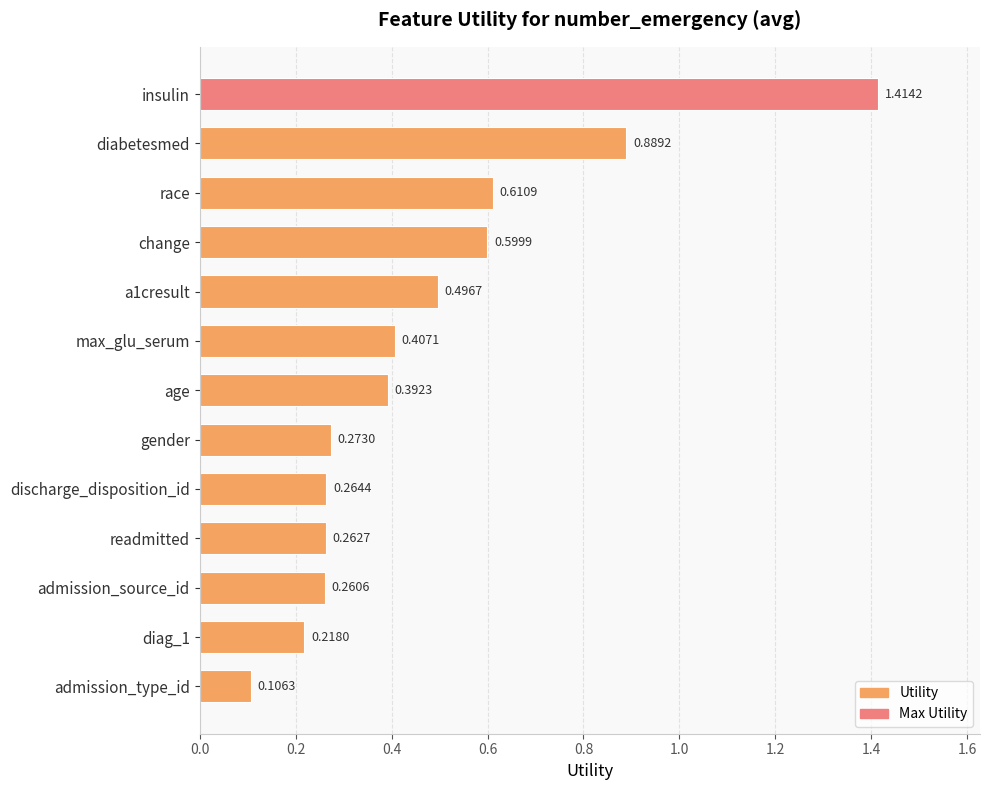

Which has a higher value, discharge_disposition_id or readmitted?

discharge_disposition_id